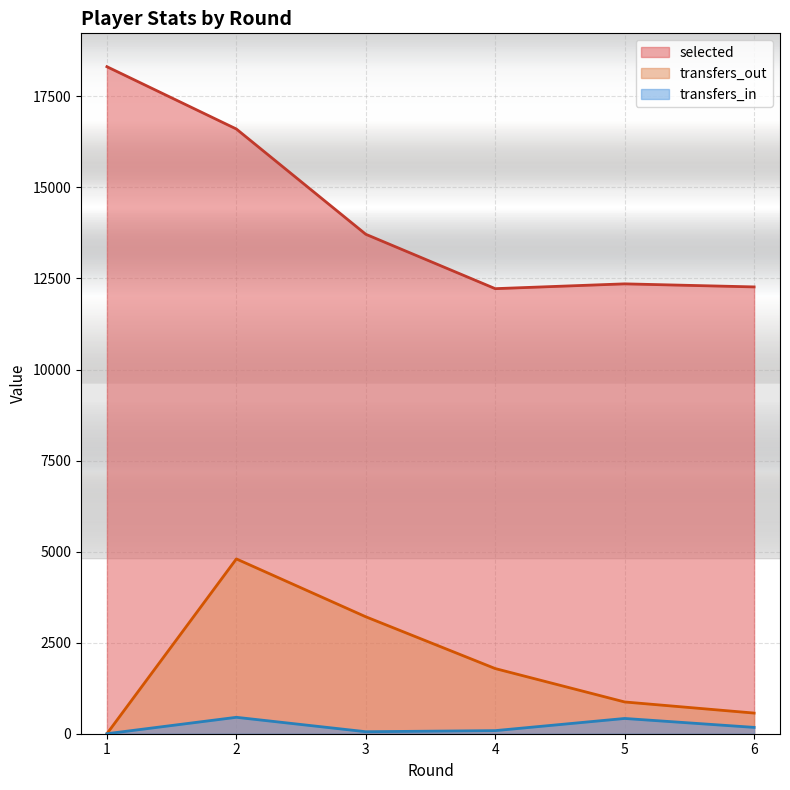

What is the difference between the highest and lowest values at 2?

16154